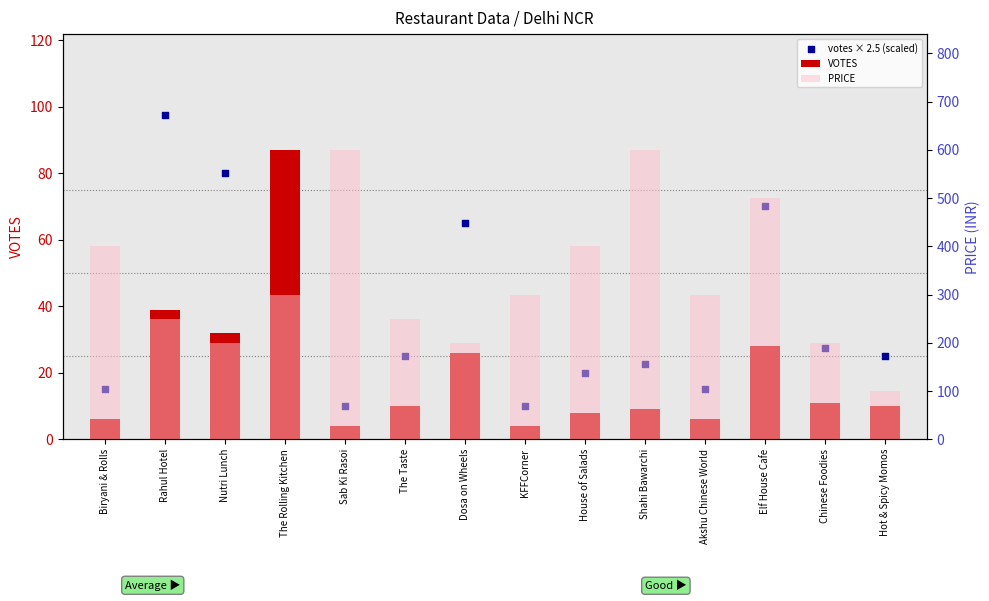

Which series contains the highest Y value?

PRICE